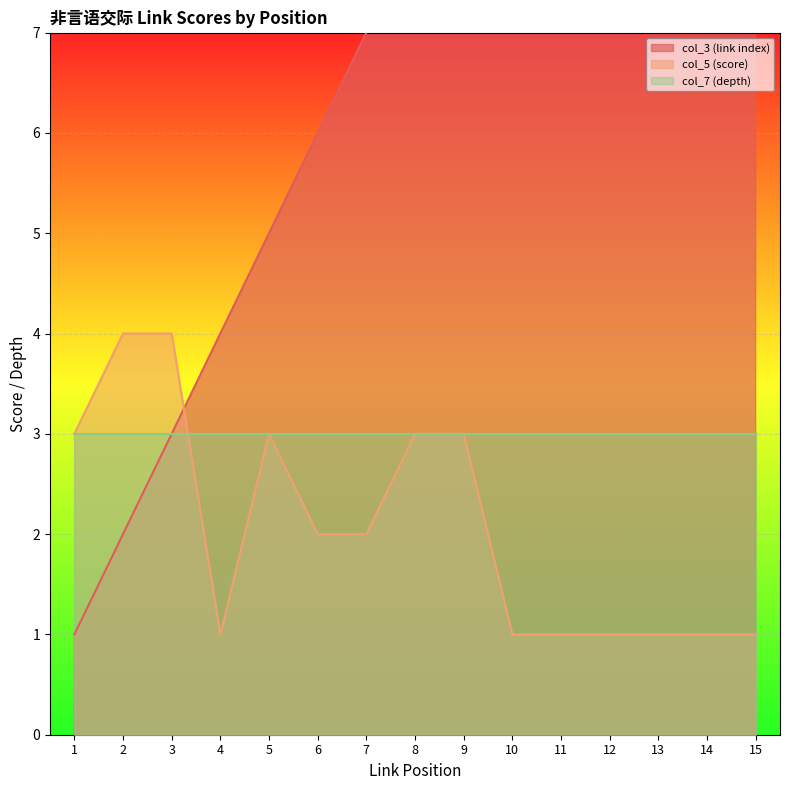

At which label does col_3 (link index) first exceed 8?

9